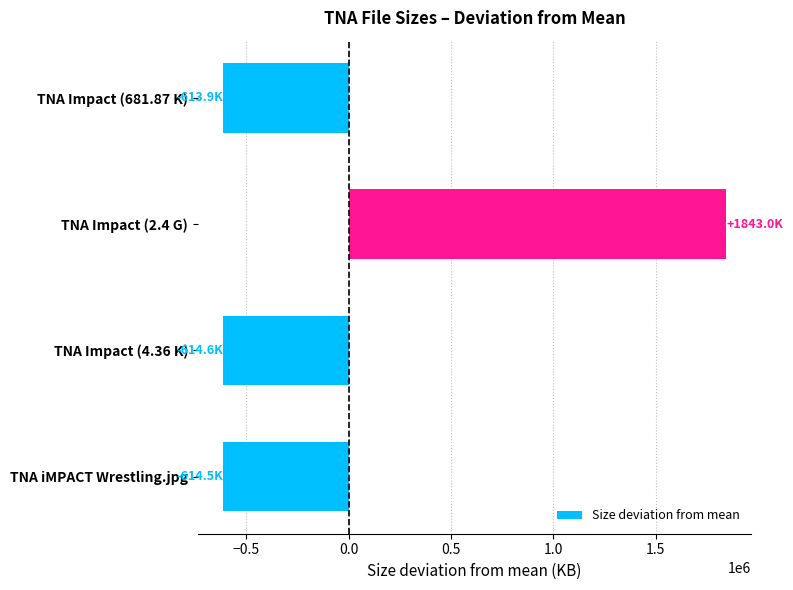

What is the sum of the values at TNA iMPACT Wrestling.jpg and TNA Impact (681.87 K)?

-1228420.6